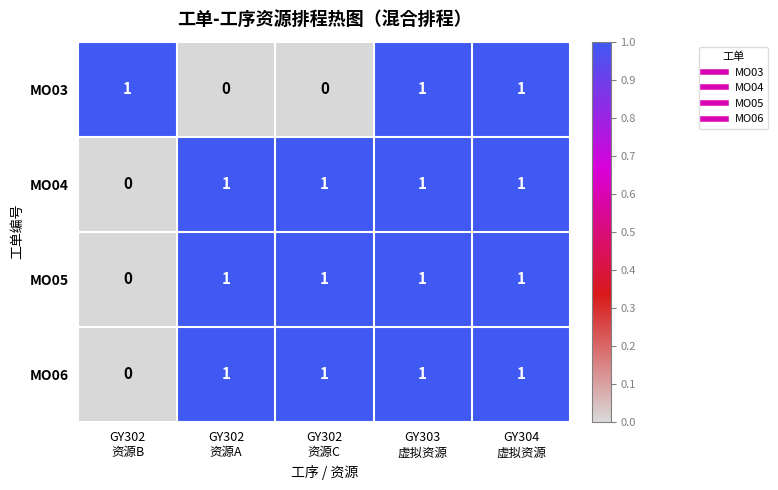

What is the total value across all series at GY302
资源A?

3